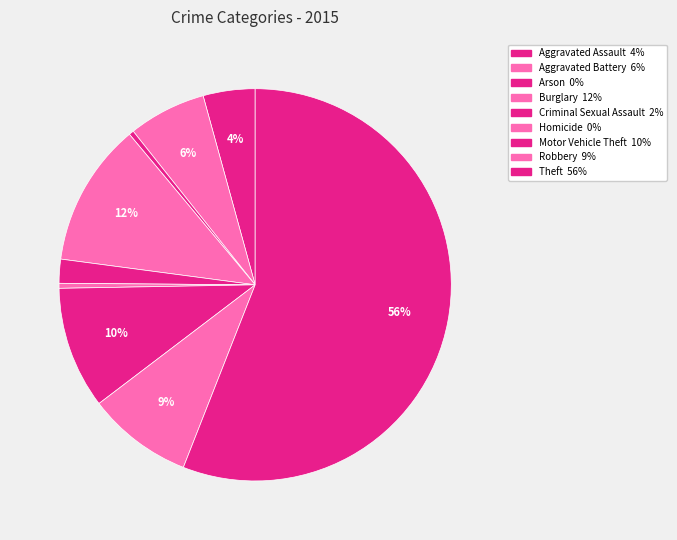

Is Theft the majority of the pie?

Yes